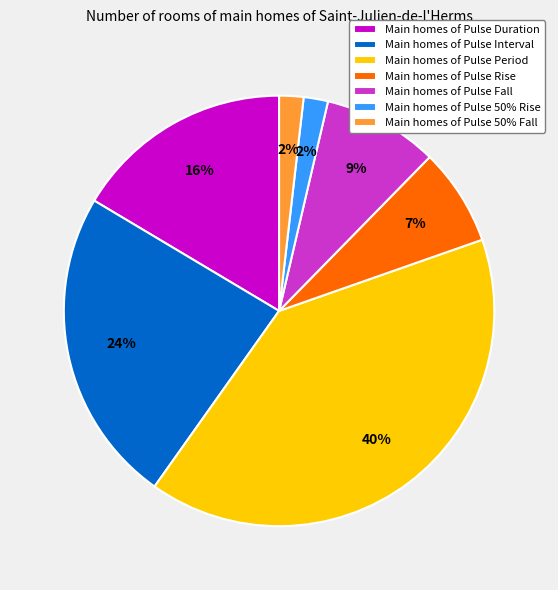

To the nearest percent, what is the difference between the Main homes of Pulse Interval and Main homes of Pulse Period slice percentages?

16%